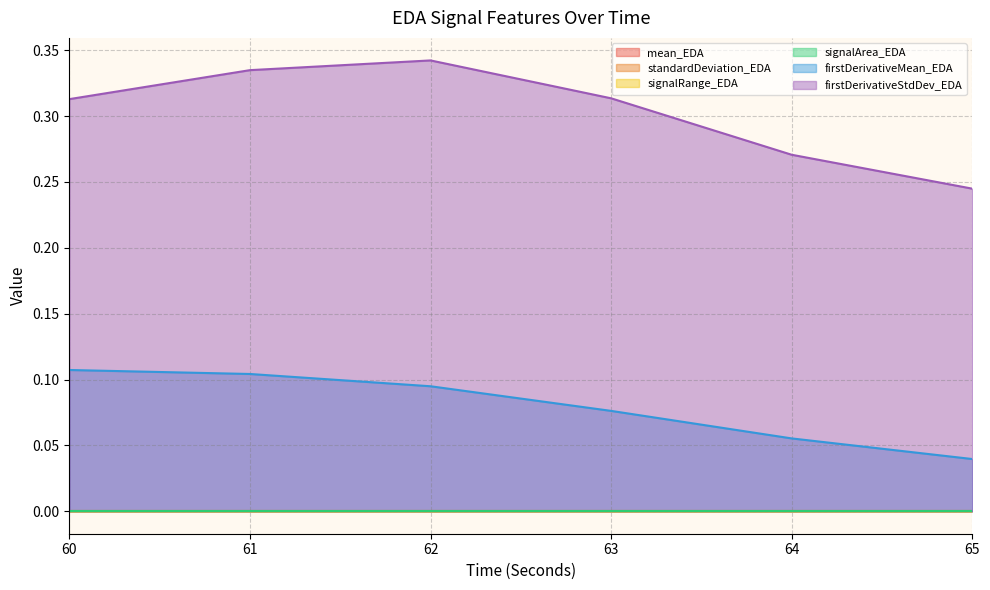

Which has a higher value, 62 or 63?

62